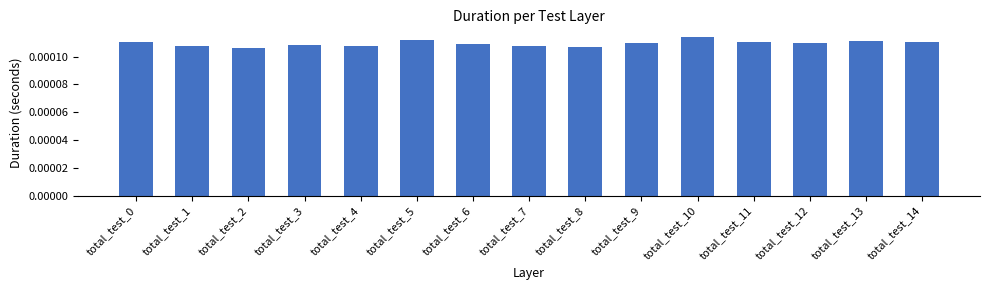

Which has a higher value, total_test_10 or total_test_11?

total_test_10